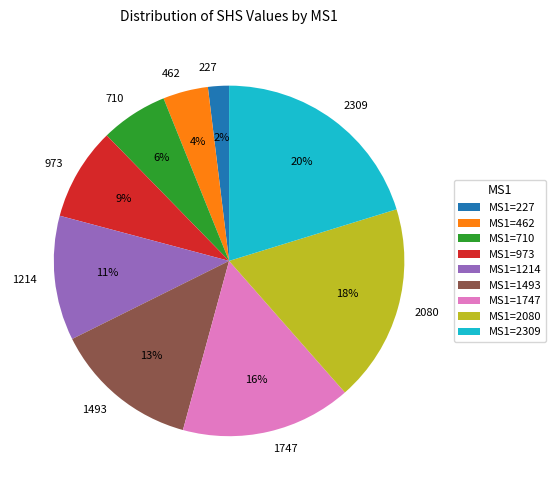

Rank the categories by value from highest to lowest.

2309, 2080, 1747, 1493, 1214, 973, 710, 462, 227